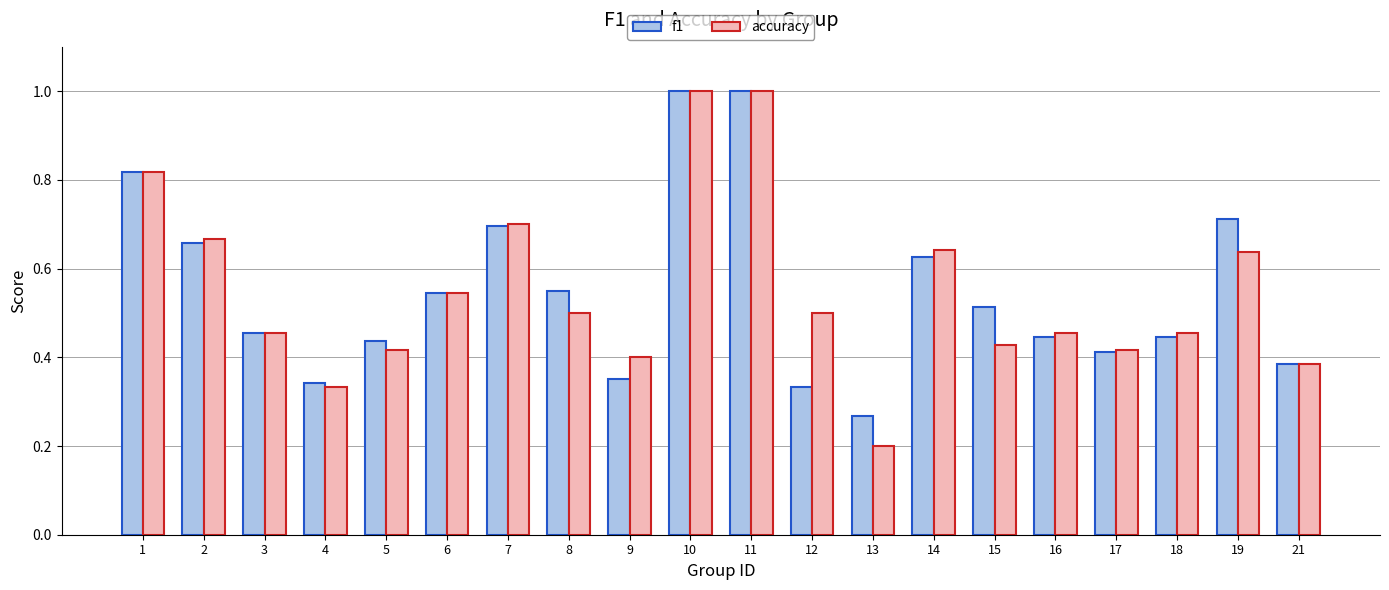

Is the value of f1 at 10 greater than the value of accuracy at 19?

Yes